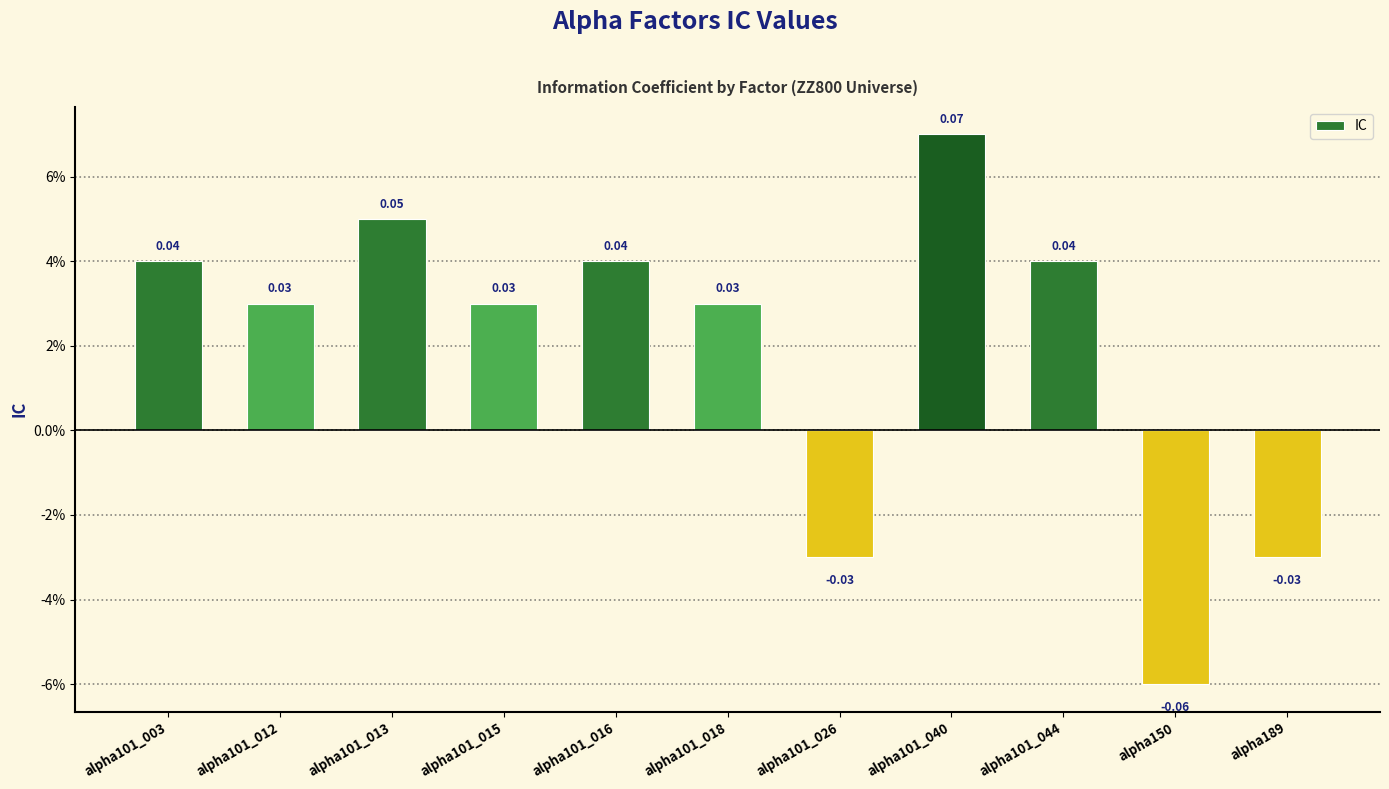

What is the sum of the values at alpha101_012 and alpha101_044?

0.1